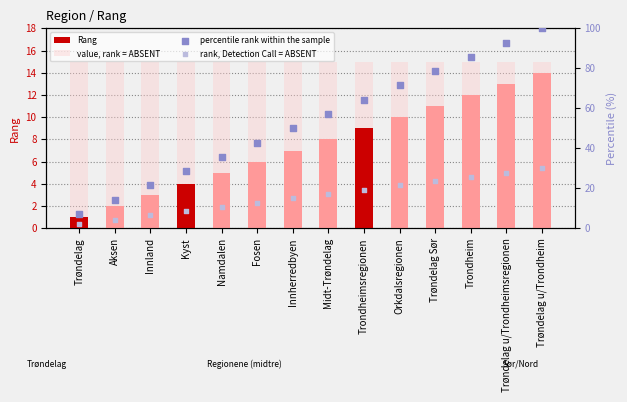

What are all the series names shown in the legend?

Rang, value, rank = ABSENT, percentile rank within the sample, rank, Detection Call = ABSENT